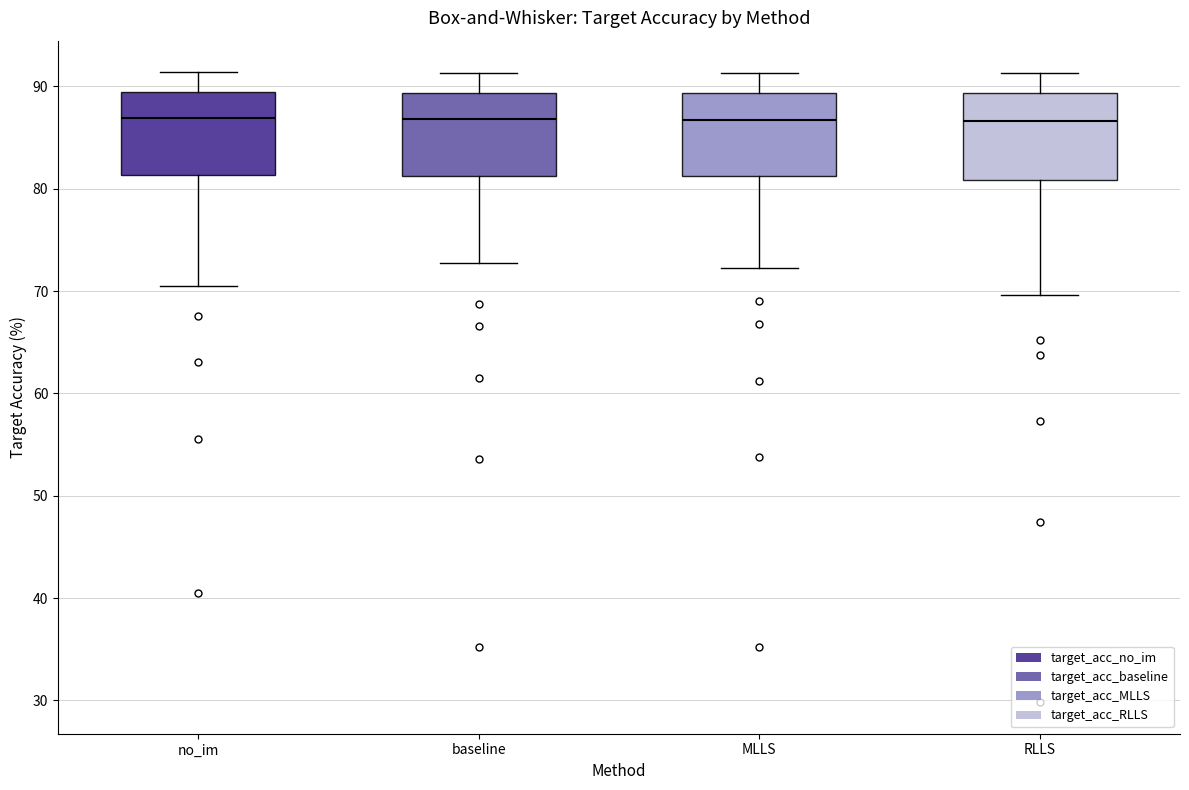

Reading left to right, read every box against the y-axis: the position of its median line, the range the box covers, and the ends of its whiskers. The values are not printed on the chart, so give them approximately, as read against the axis.

no_im: median 87, box 81 to 89, whiskers 71 to 91
baseline: median 87, box 81 to 89, whiskers 73 to 91
MLLS: median 87, box 81 to 89, whiskers 72 to 91
RLLS: median 87, box 81 to 89, whiskers 70 to 91